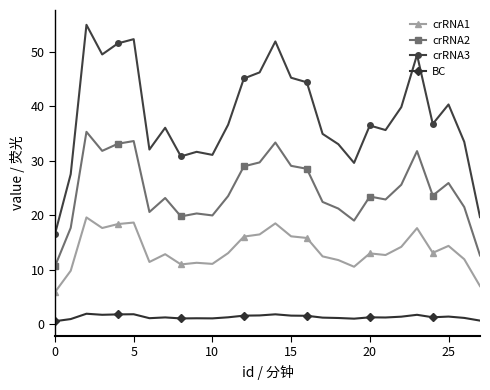

True or false: BC has more than 2 interior local peaks.

True